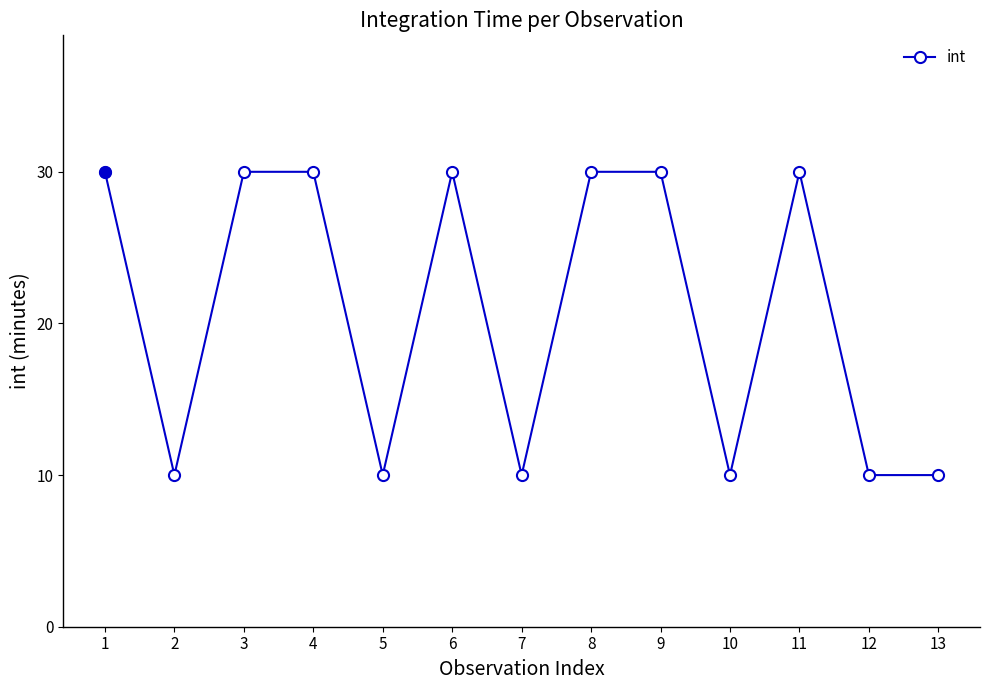

Reading left to right, transcribe all the data shown in this chart.

30	10	30	30	10	30	10	30	30	10	30	10	10